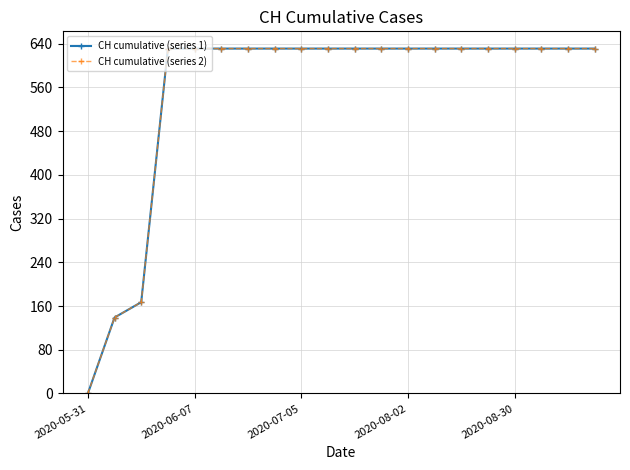

Is this an area chart (filled region under the line)?

No